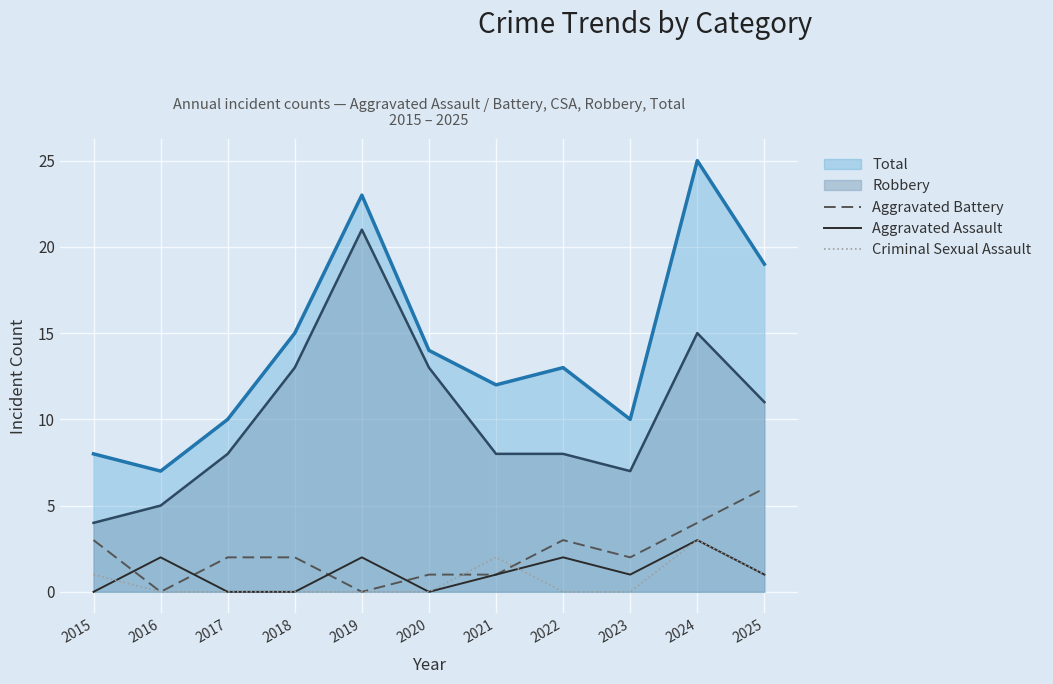

What is the value of the Aggravated Battery point at the 1st from the left?

3